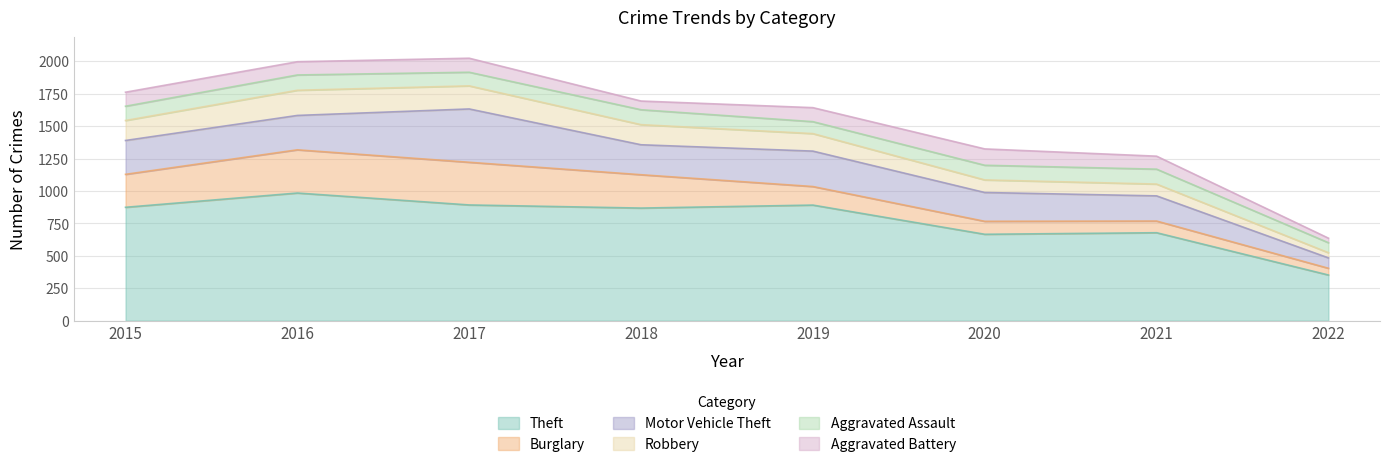

True or false: Theft has a value of 605 at 2022.

False